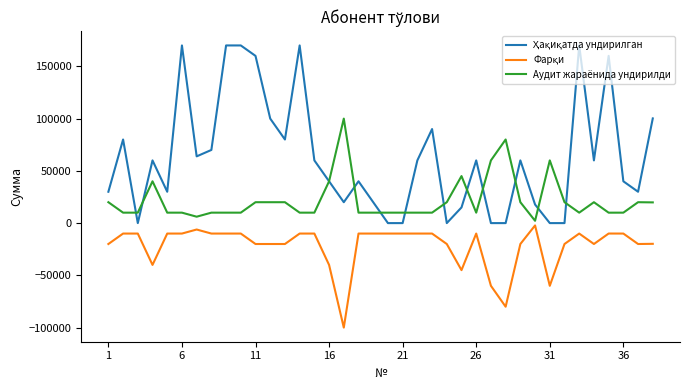

In Аудит жараёнида ундирилди, how many points are lower than both neighbors (excluding endpoints)?

5